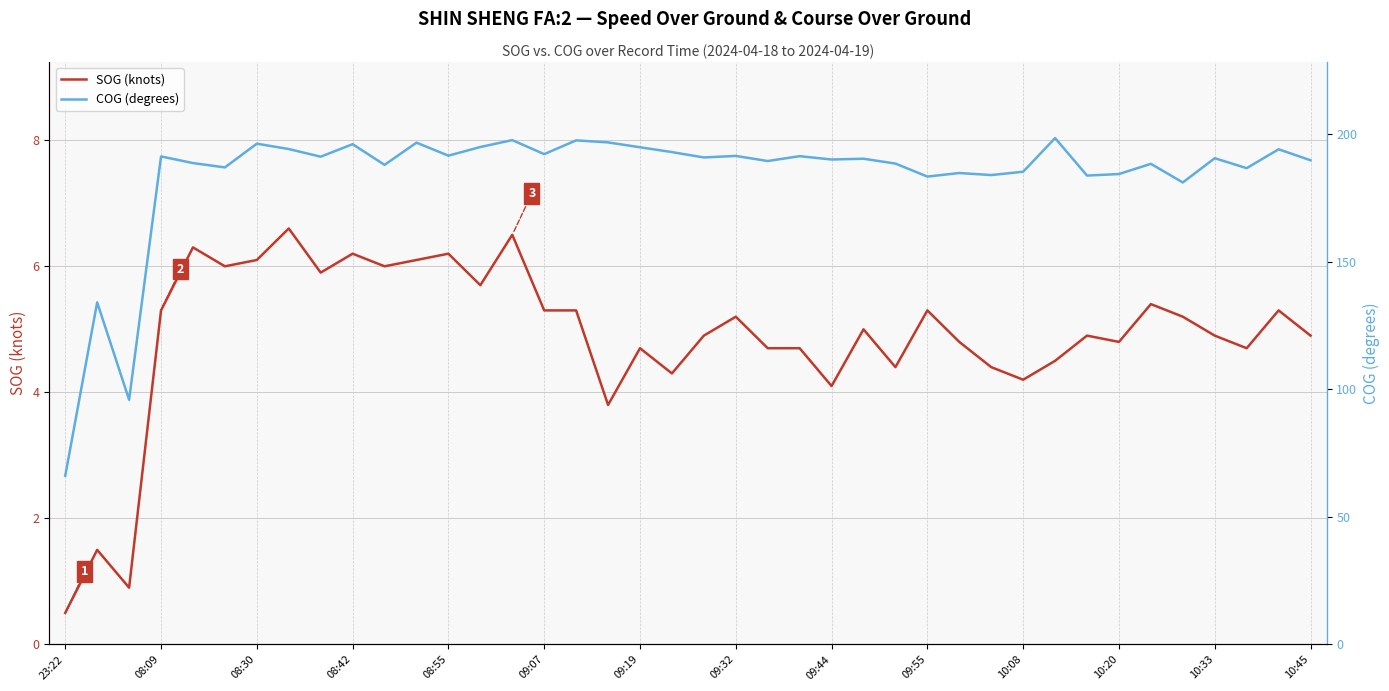

In SOG (knots), how many points are higher than both neighbors (excluding endpoints)?

13